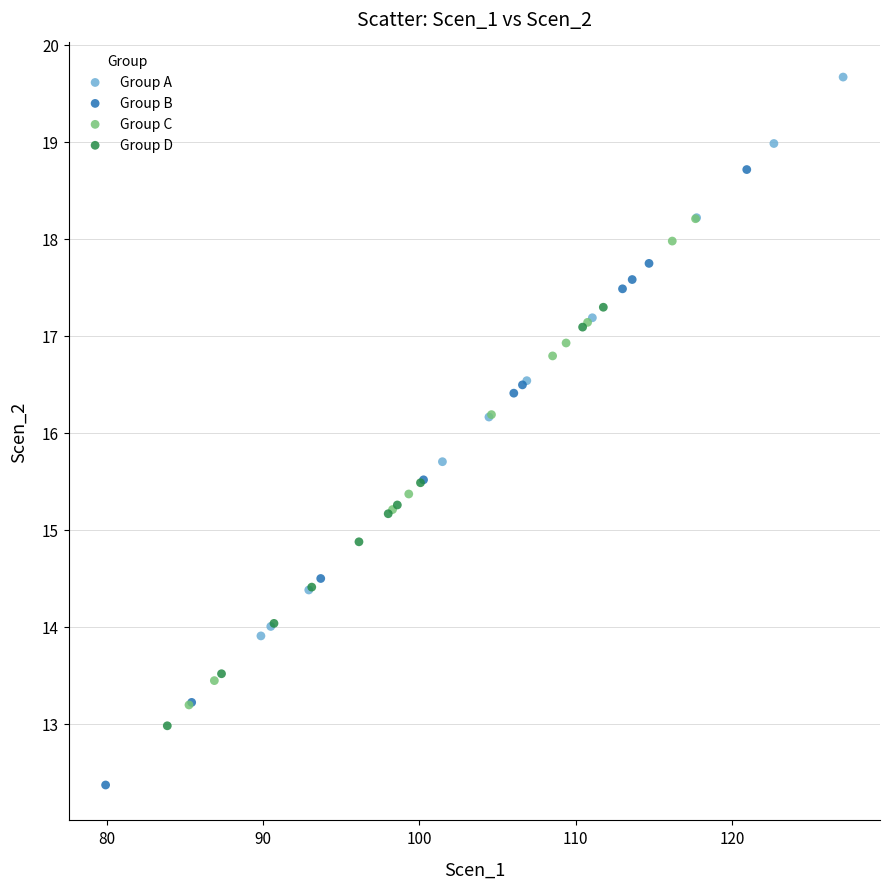

Which series contains the highest Y value?

Group A